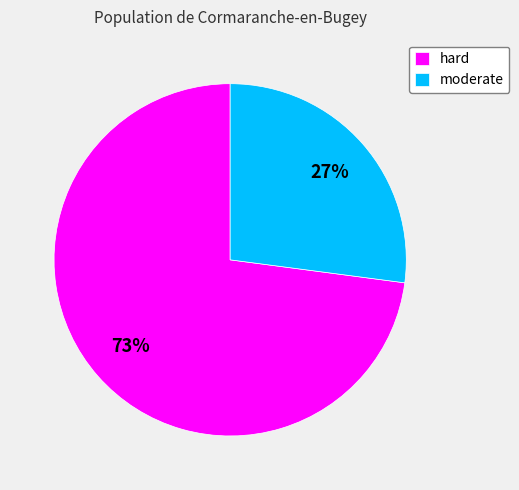

Do hard and moderate together represent more than half of the pie?

Yes